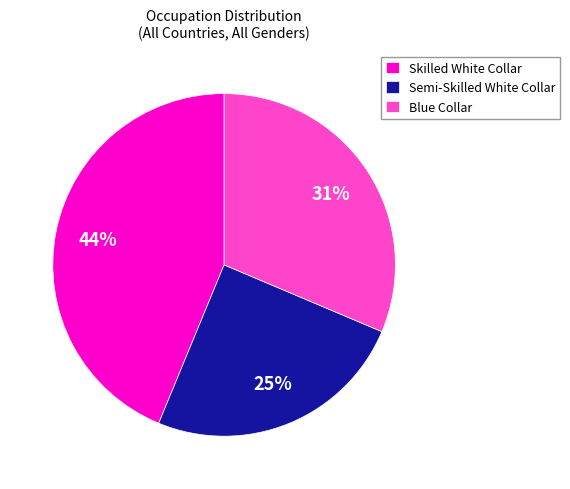

Which slice is the smallest?

Semi-Skilled White Collar